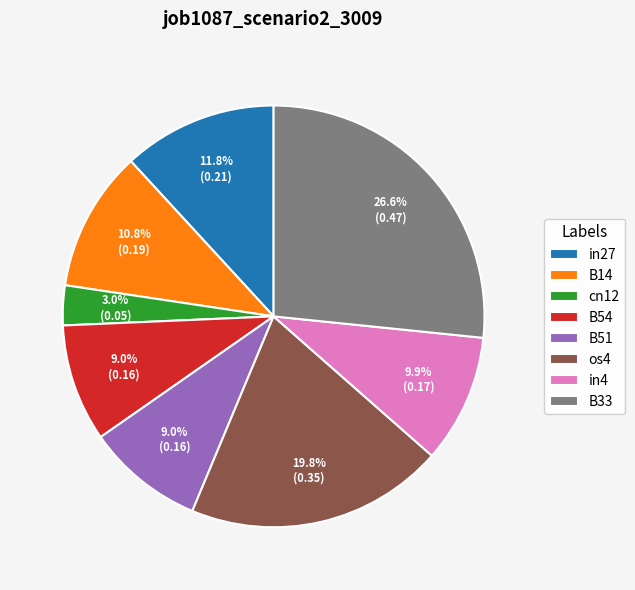

To the nearest percent, what is the difference between the largest and smallest slice percentages?

24%